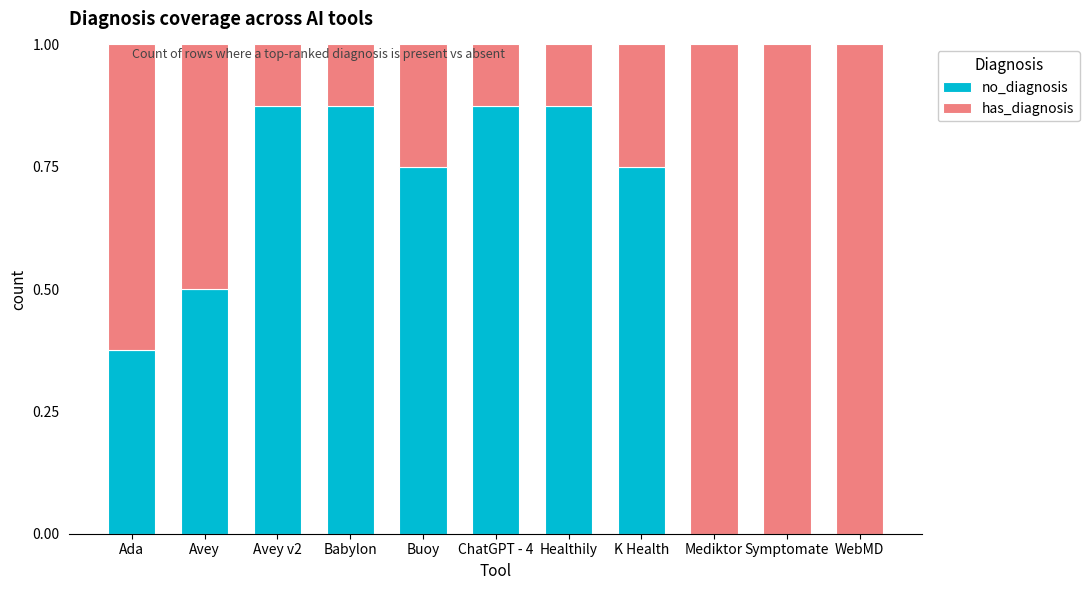

The no_diagnosis series shows 0.0 at Mediktor. True or false?

True